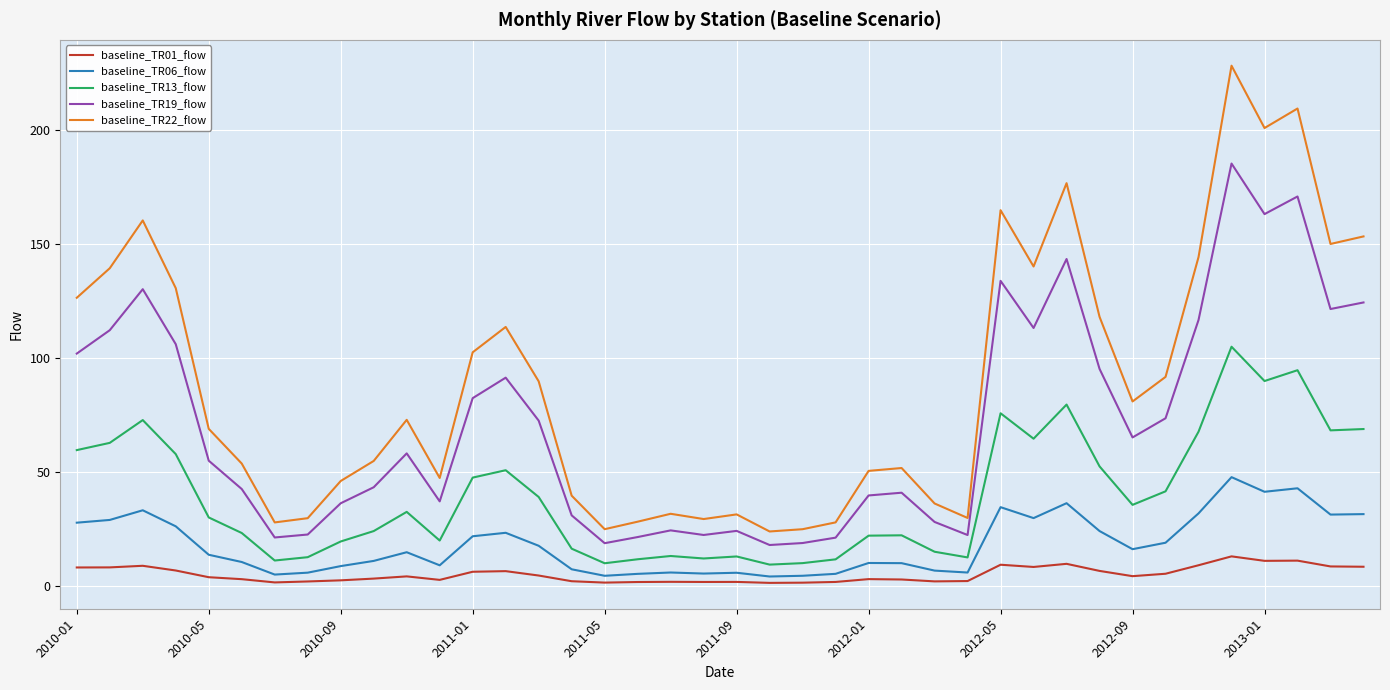

List the series in order of their overall mean, lowest first.

baseline_TR01_flow, baseline_TR06_flow, baseline_TR13_flow, baseline_TR19_flow, baseline_TR22_flow